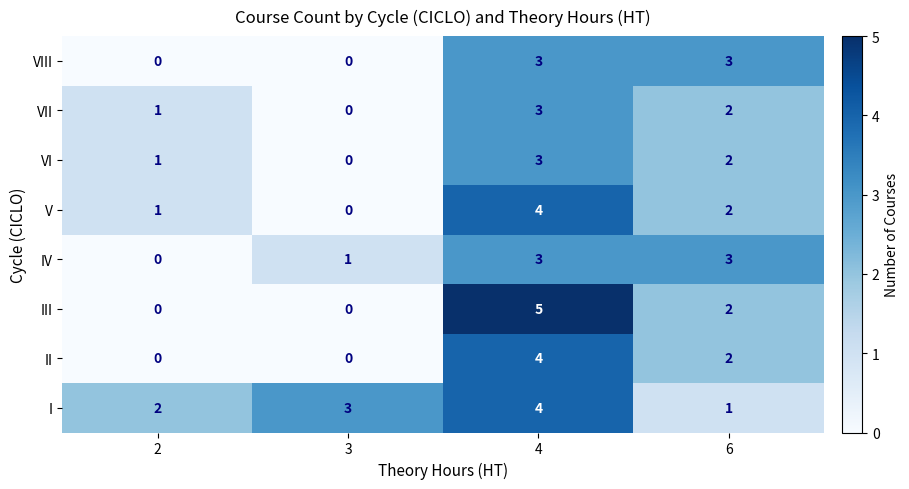

What is the total value across all series at 4?

29